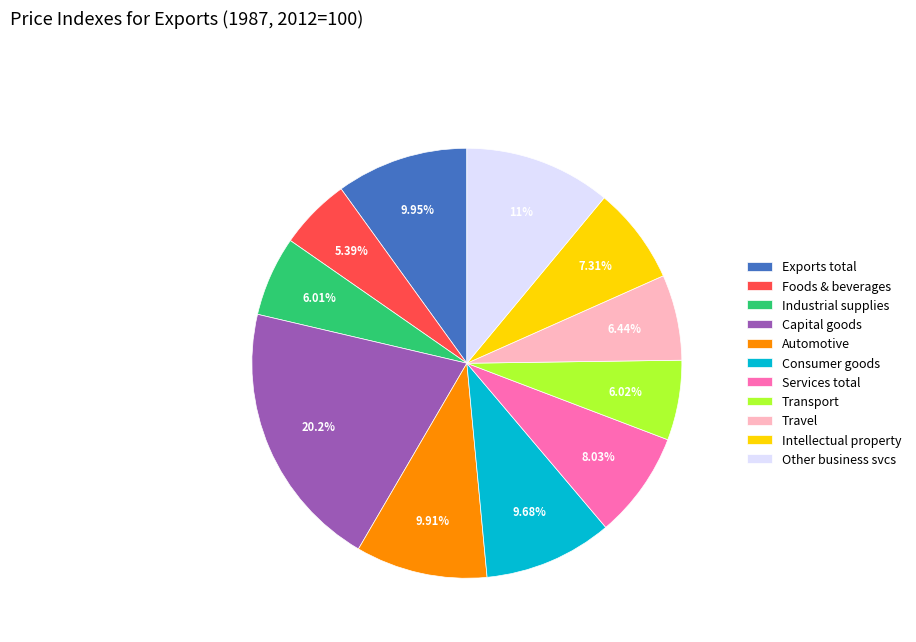

Which slice is the largest?

Capital goods